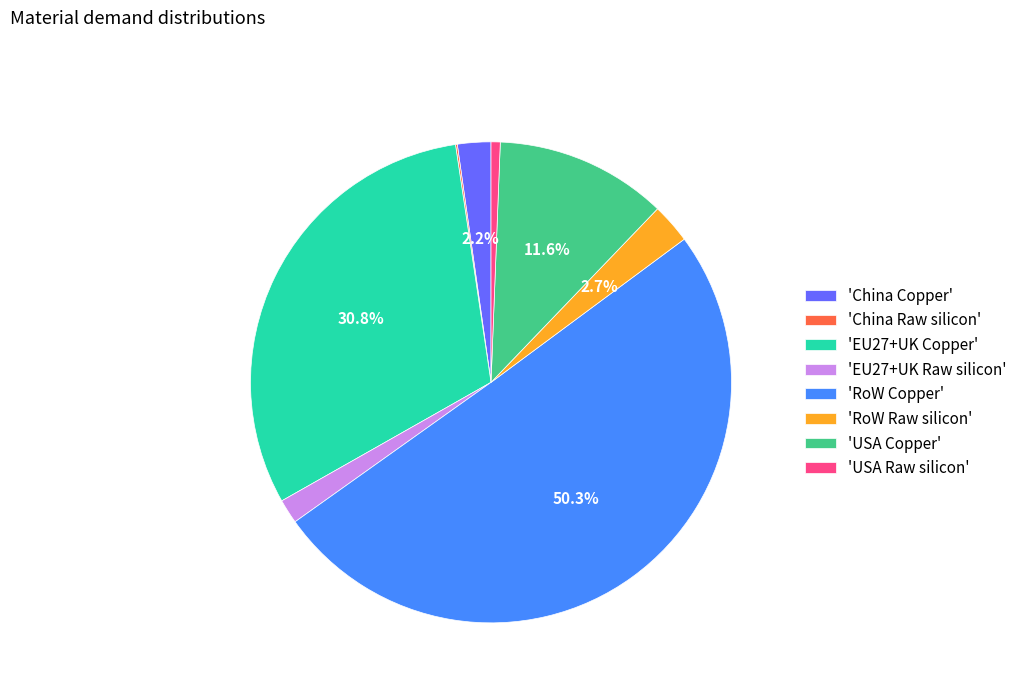

Does 'China Copper' represent more than half of the total?

No